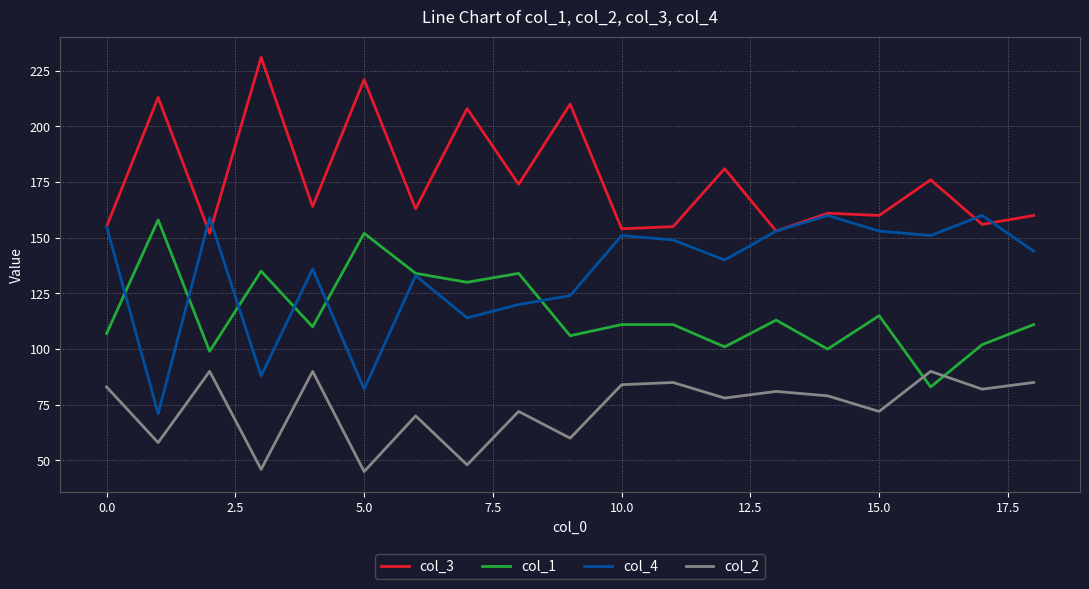

What is the smallest value displayed?

45